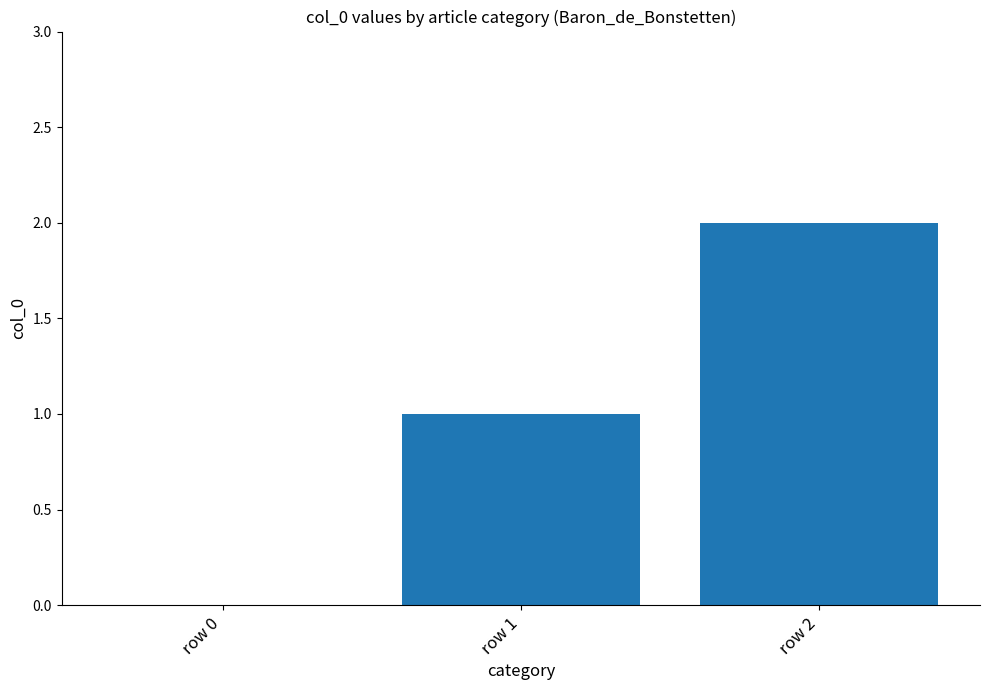

Are the bars horizontal?

No